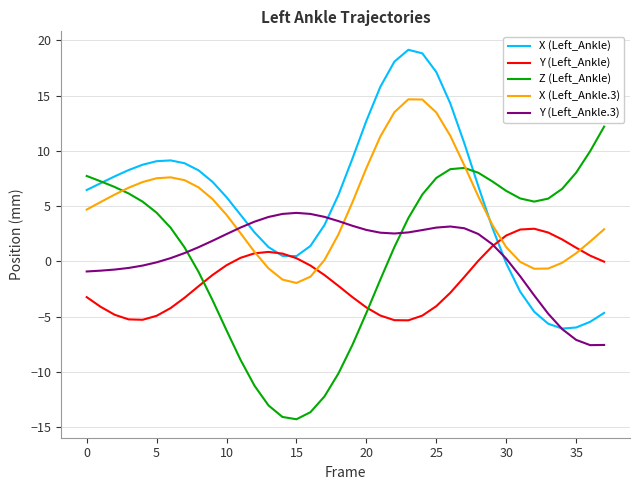

List the series in order of their peak value, lowest first.

Y (Left_Ankle), Y (Left_Ankle.3), Z (Left_Ankle), X (Left_Ankle.3), X (Left_Ankle)